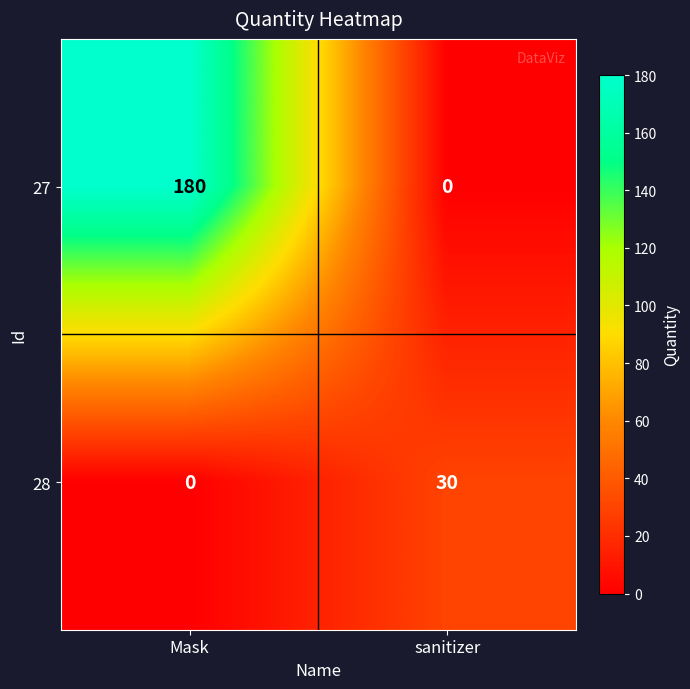

List the series in order of their peak value, lowest first.

28, 27